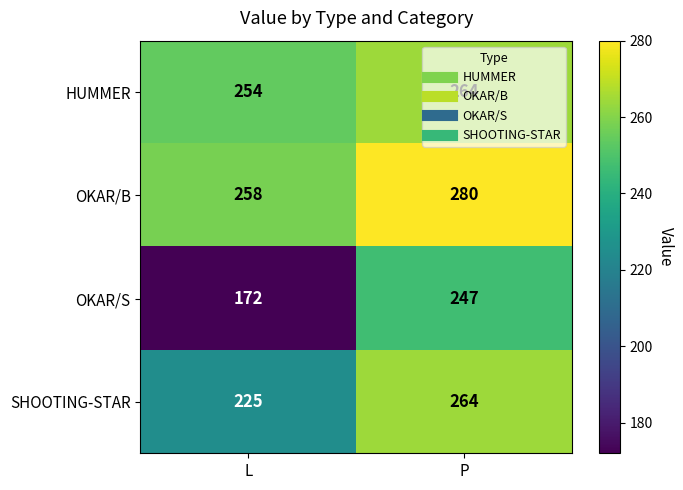

True or false: OKAR/B has a value of 280 at P.

True